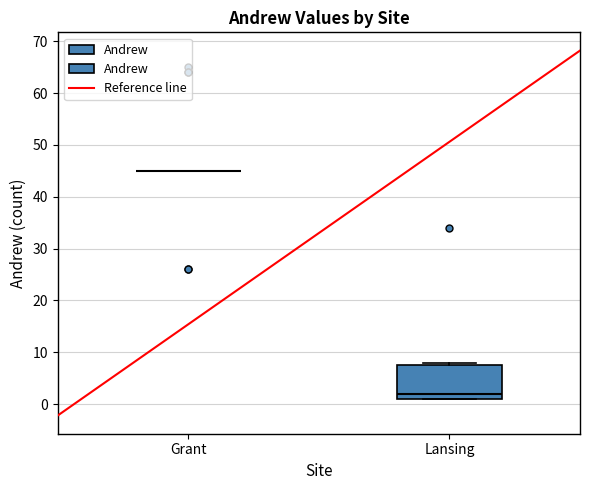

Reading left to right, transcribe this box plot: for each box, give where its median line is, the range the box spans, and where its two whiskers end, as read against the y-axis. The values are not printed on the chart, so give them approximately, as read against the axis.

Grant: box collapsed to a line at 45, whiskers 45 to 45
Lansing: median 2, box 1 to 8, whiskers 1 to 8 (just above the box's upper edge)